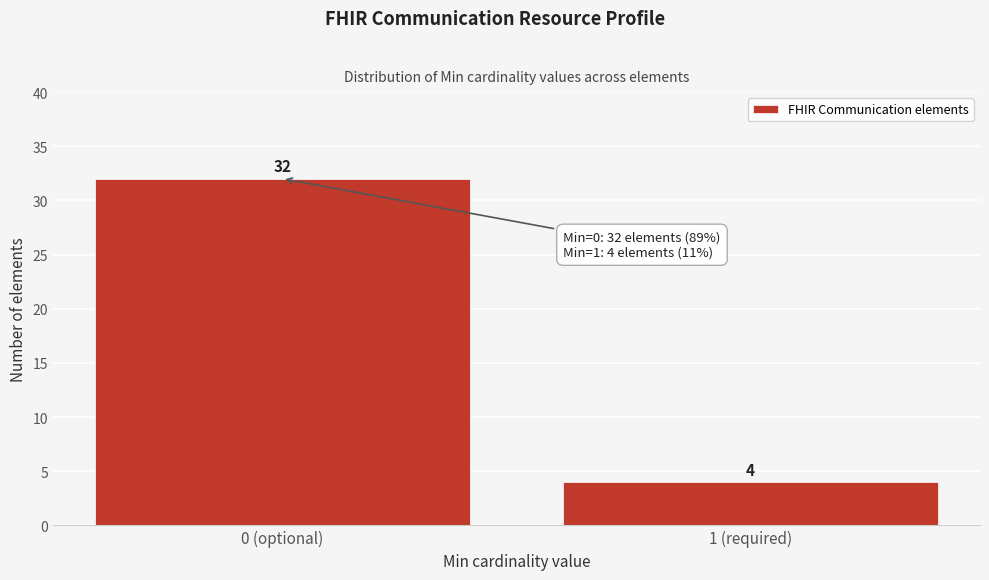

Reading right to left, transcribe all the data shown in this chart.

4	32